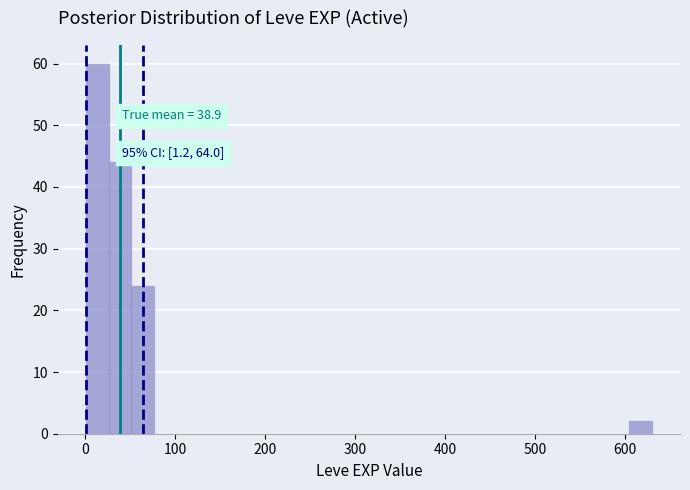

Around what value on the x-axis is the tallest bar? Give the approximate position of its centre, as read against the axis.

10